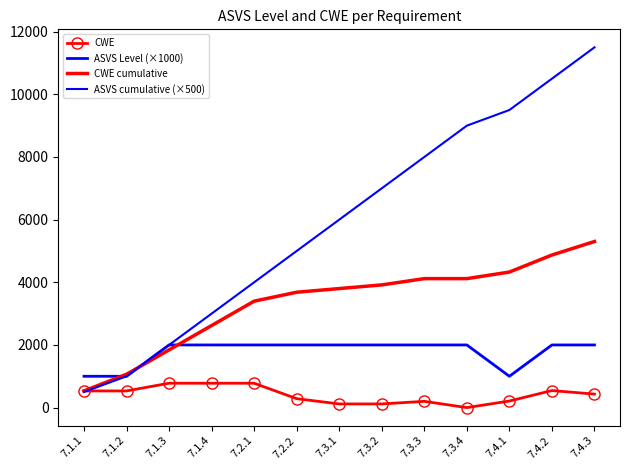

What position from the right is 7.2.2?

8